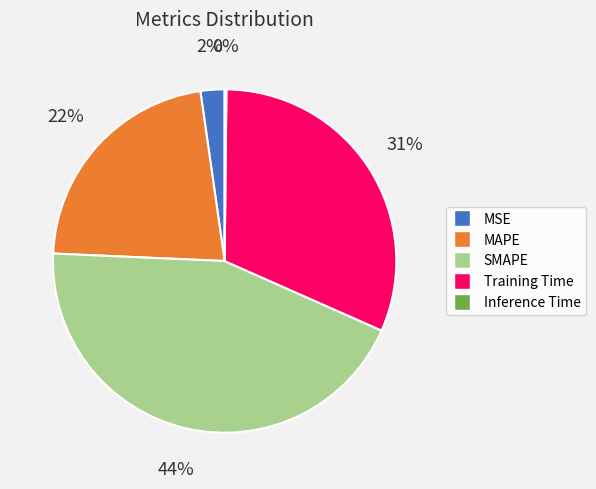

Is it true that MAPE is 15% of the pie?

False